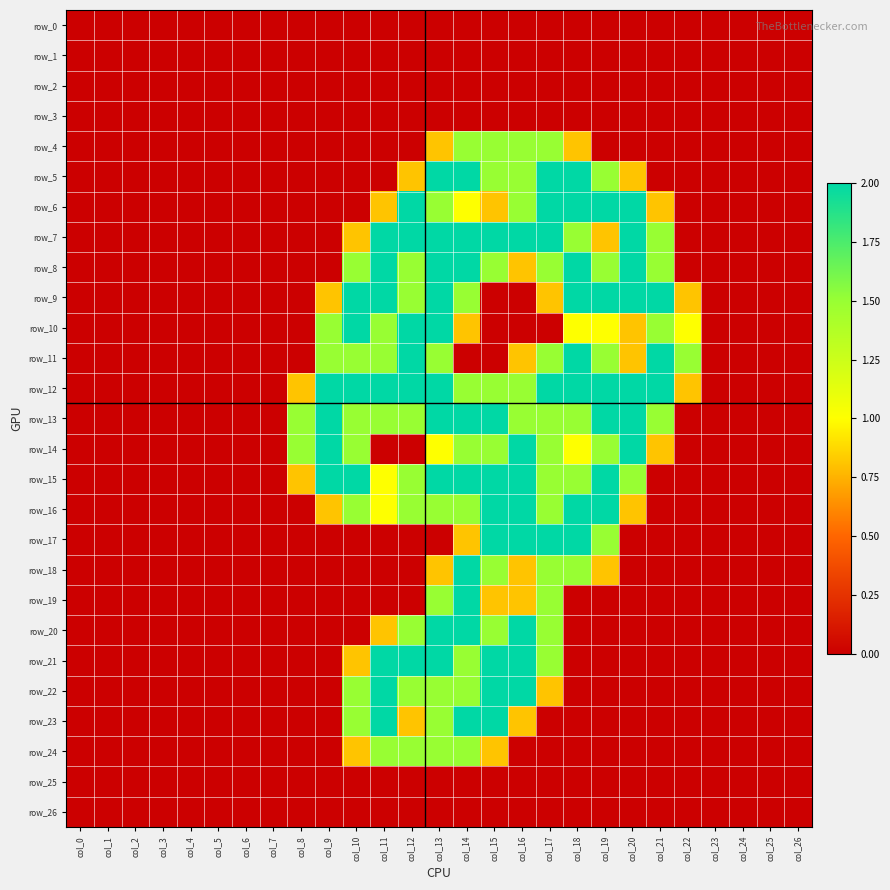

What is the sum of the row_14 values at col_9 and col_23?

2.0